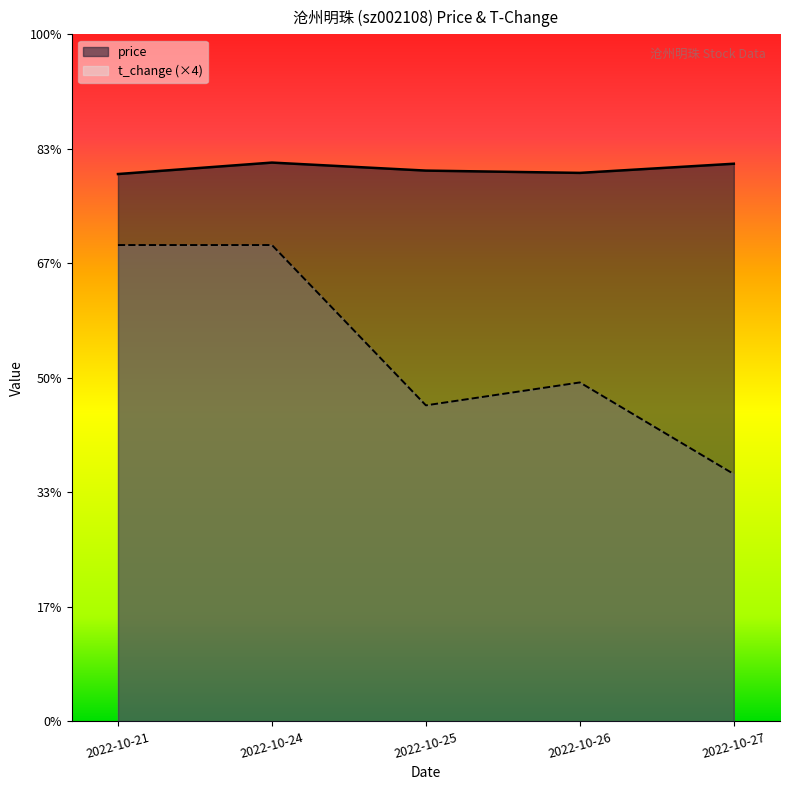

At which category is the sum across all series the highest?

2022-10-24